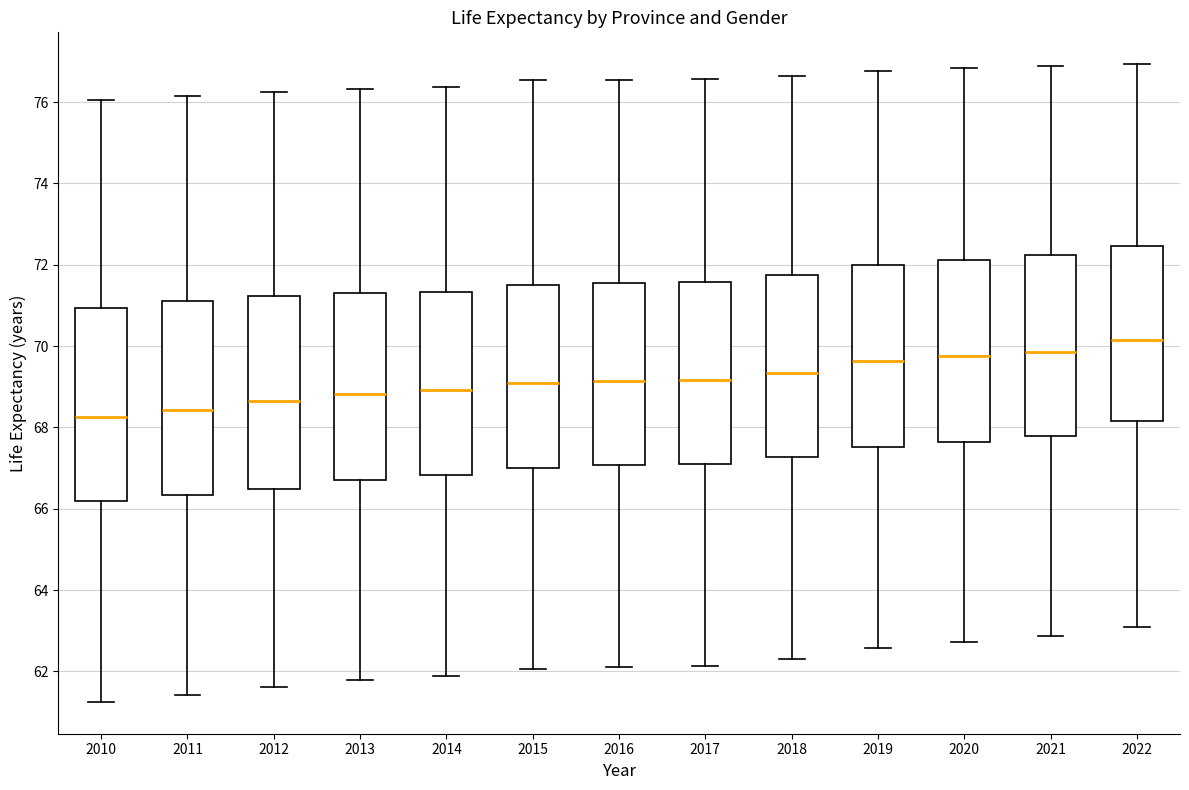

Where does the lower whisker of the box at x = 2012 end on the y-axis? The values are not printed on the chart, so give them approximately, as read against the axis.

61.6